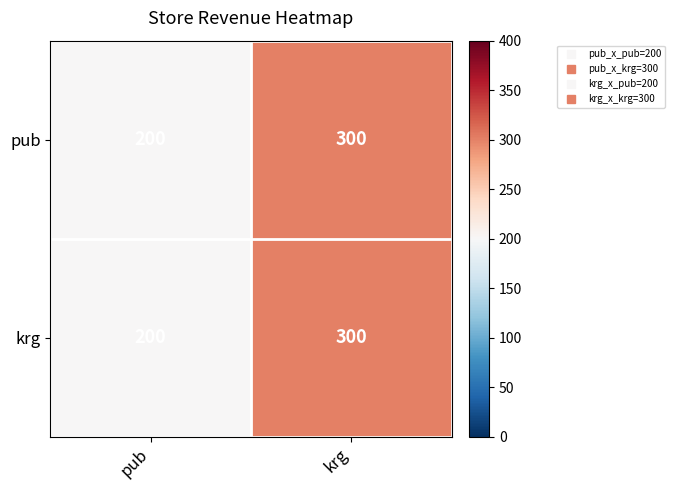

How many data points does each series have?

2